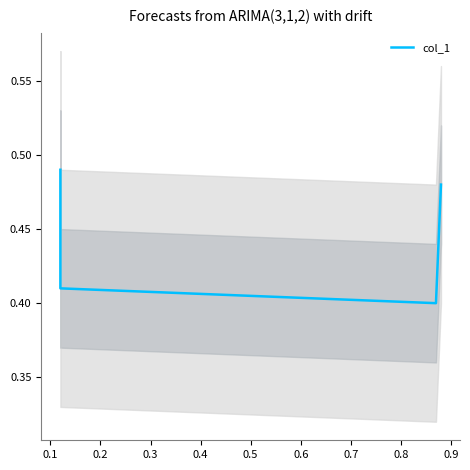

What is the value of the 3rd point from the left?

0.4